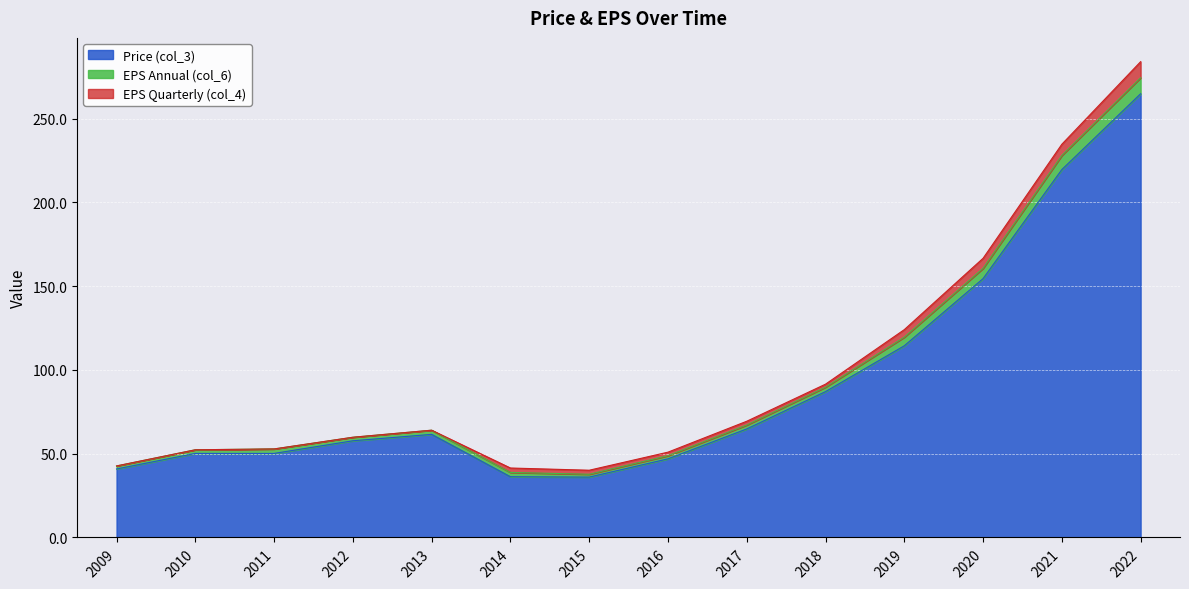

How many interior local peaks does the Price (col_3) series have?

1